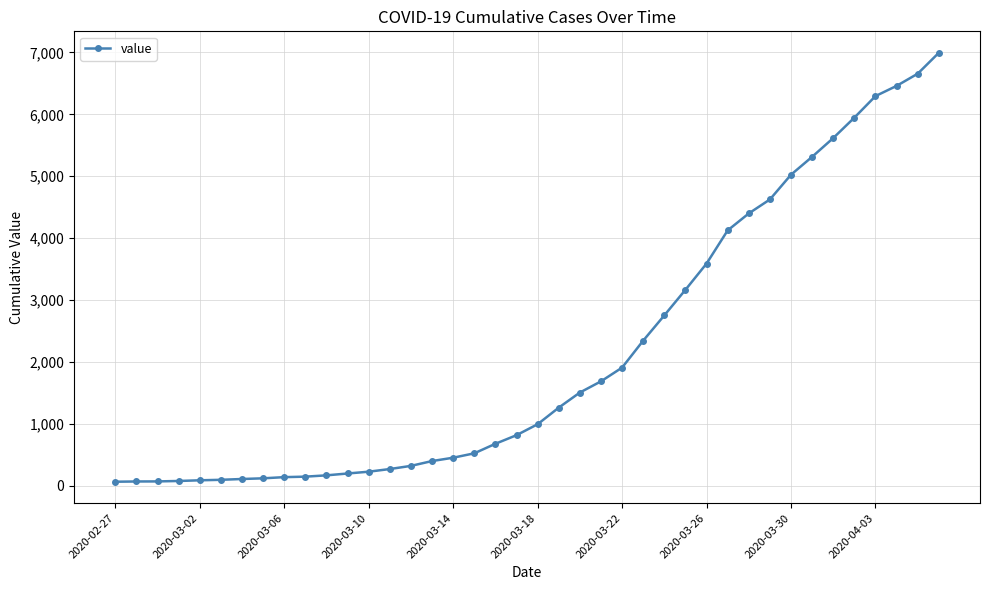

What is the sum of all values?

85677